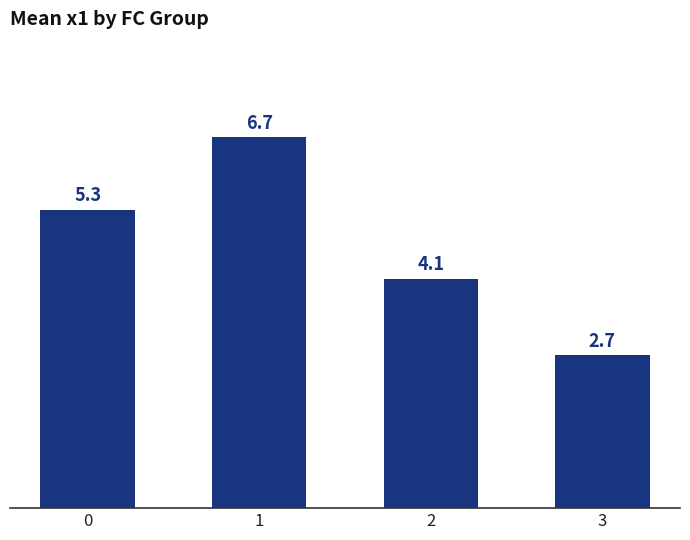

Are the bars horizontal?

No